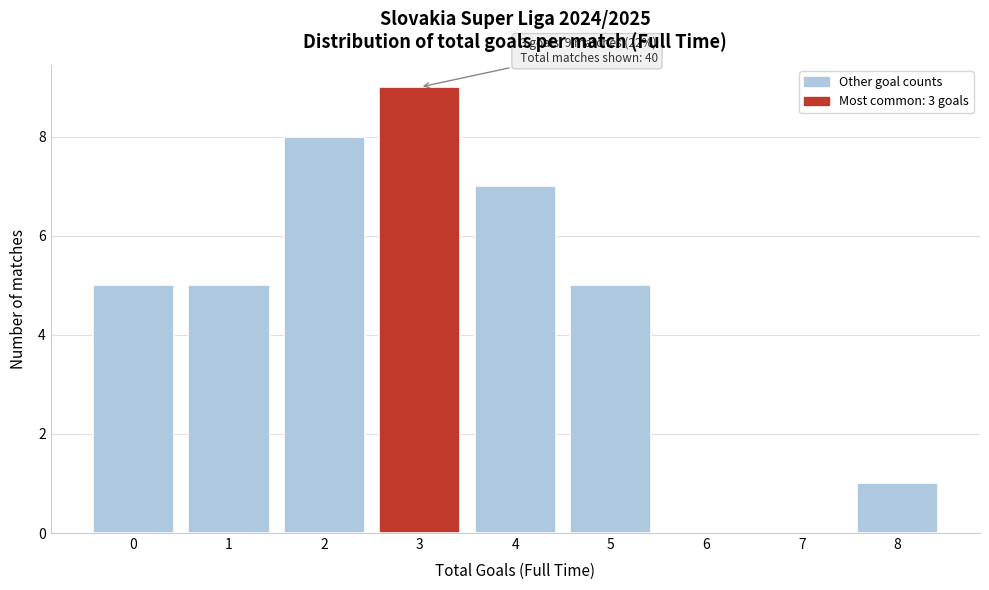

Reading right to left, transcribe all the data shown in this chart.

8=1	7=0	6=0	5=5	4=7	3=9	2=8	1=5	0=5